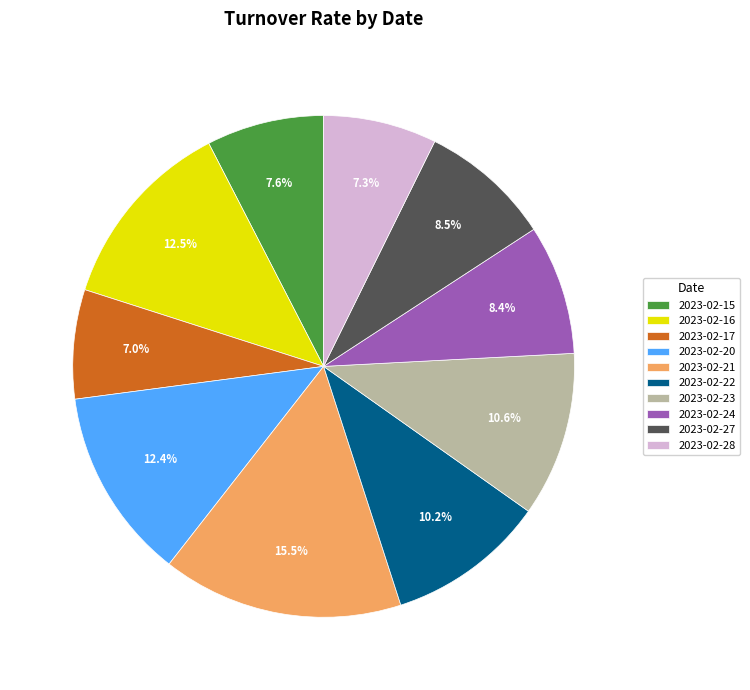

Which category has the biggest portion of the pie?

2023-02-21